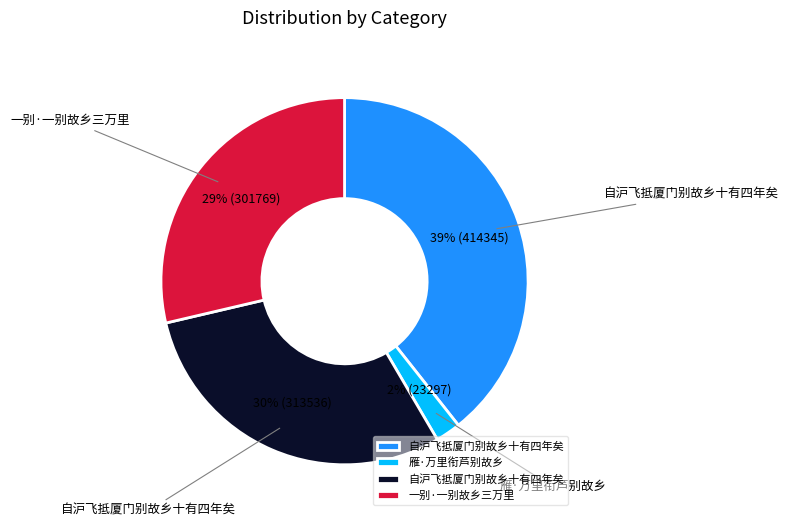

To the nearest percent, what is the difference between the largest and smallest slice percentages?

37%